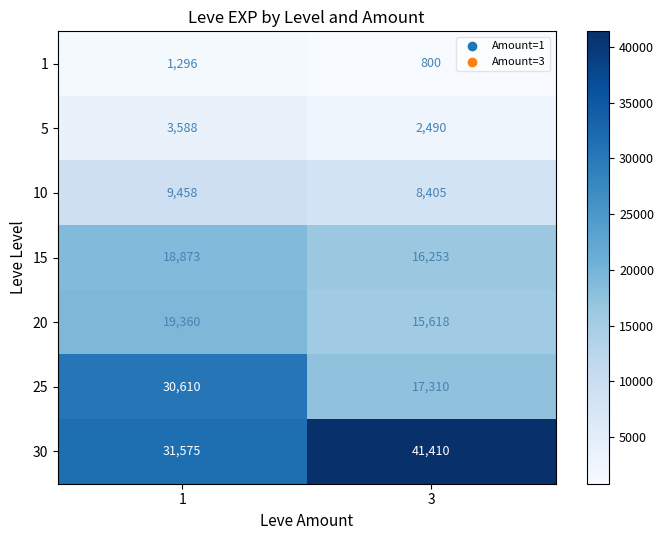

The value of 25 at 1 is 30610. True or false?

True